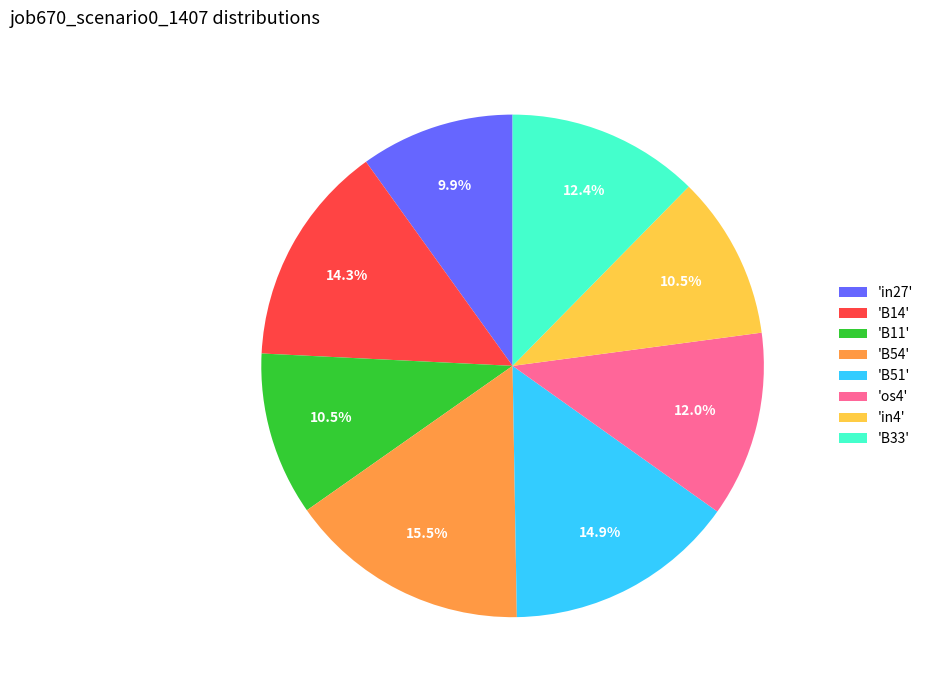

Does 'B11' account for over 50% of the chart?

No